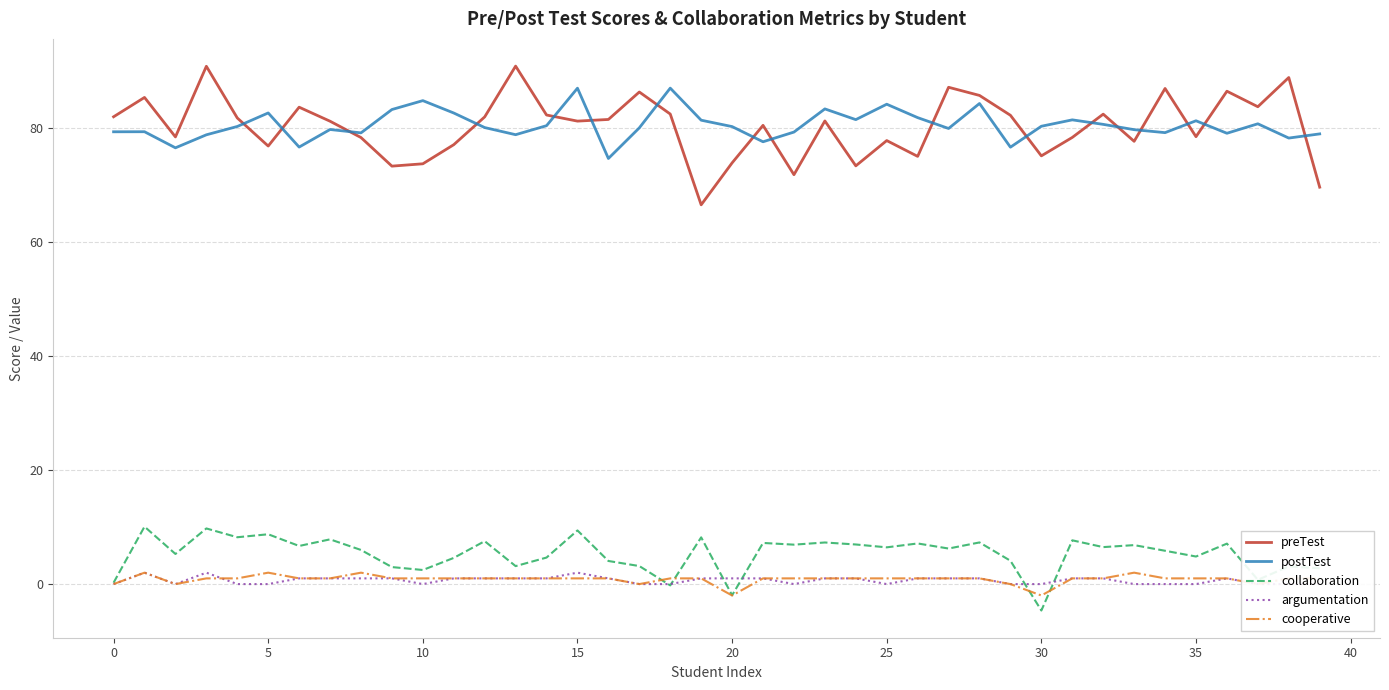

At which label does postTest reach its peak?

18